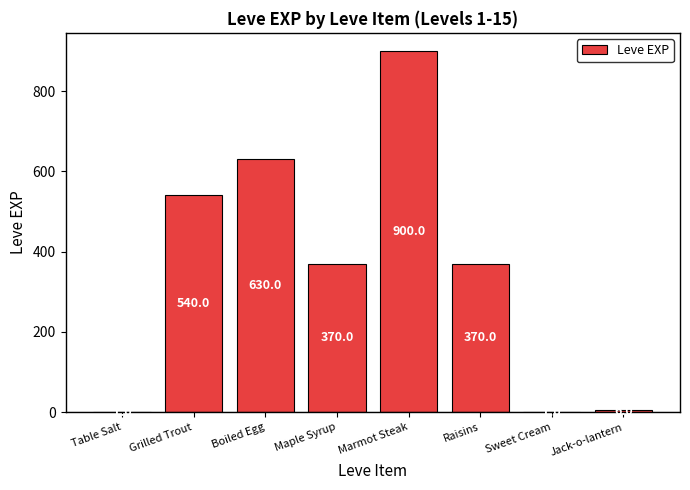

At which label does the data first exceed 370?

Grilled Trout